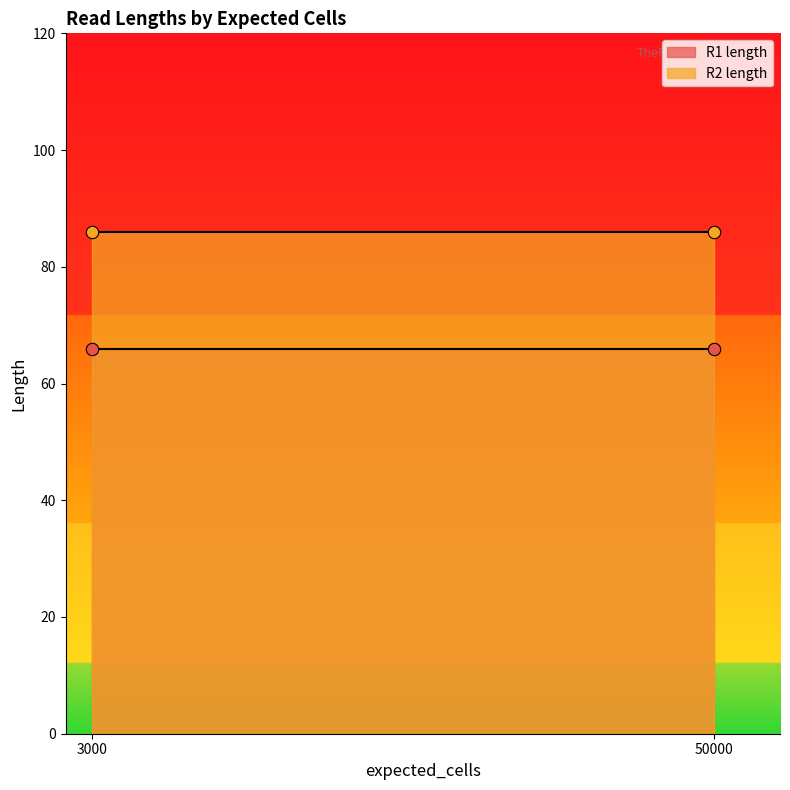

Is the value of R2 length at 50000 greater than the value of R1 length at 50000?

Yes